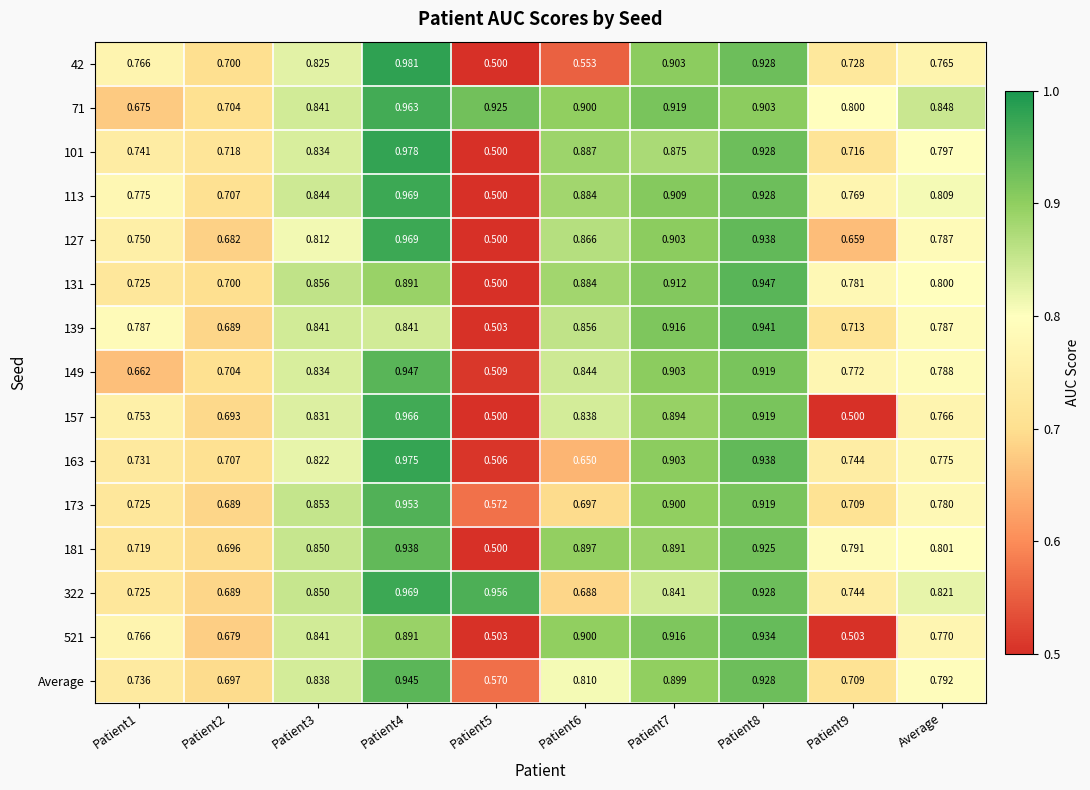

At how many categories does at least one series exceed 0?

10